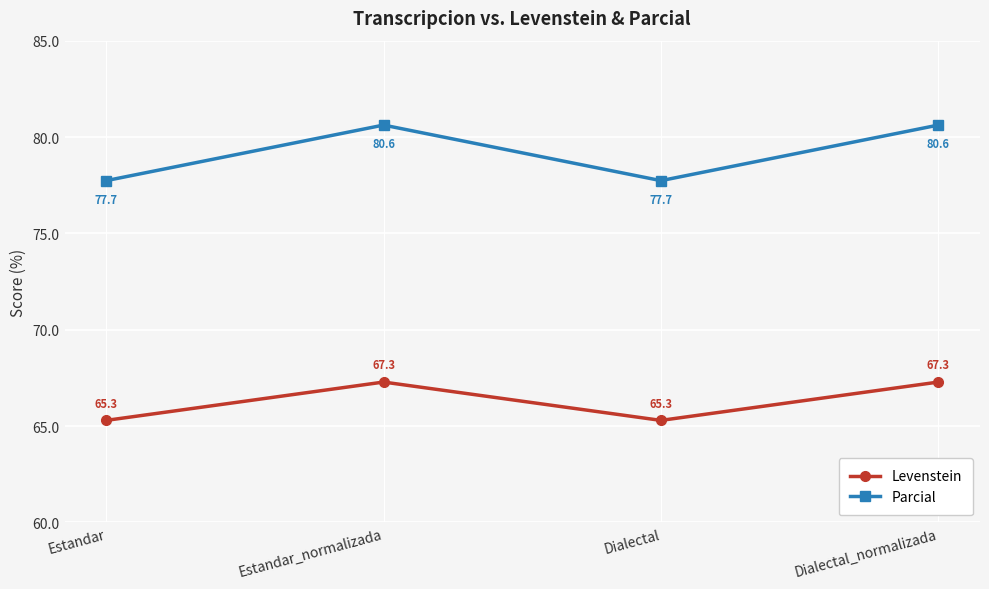

True or false: Levenstein and Parcial cross at least once.

False